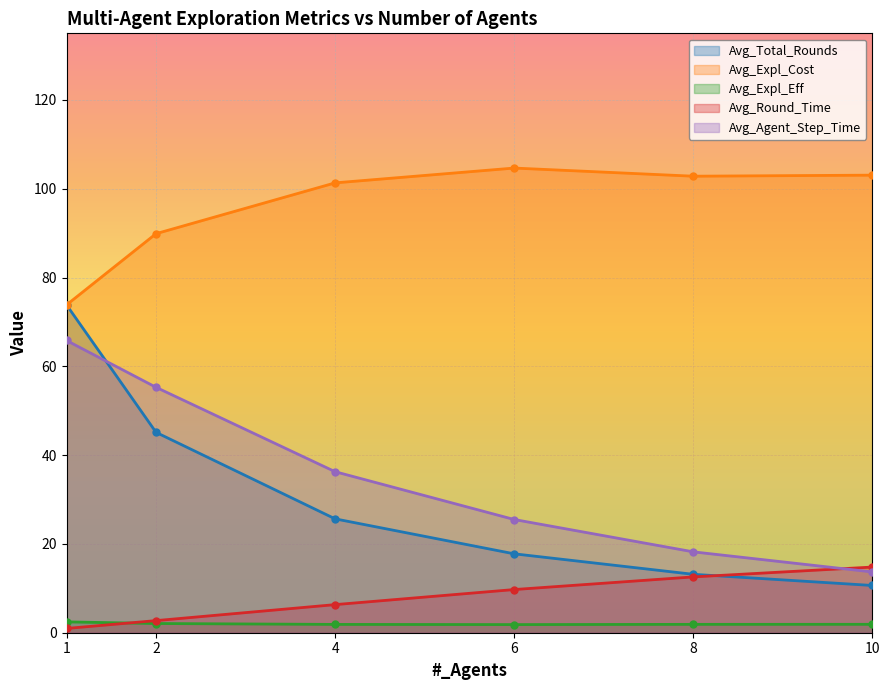

What are all the series names shown in the legend?

Avg_Total_Rounds, Avg_Expl_Cost, Avg_Expl_Eff, Avg_Round_Time, Avg_Agent_Step_Time